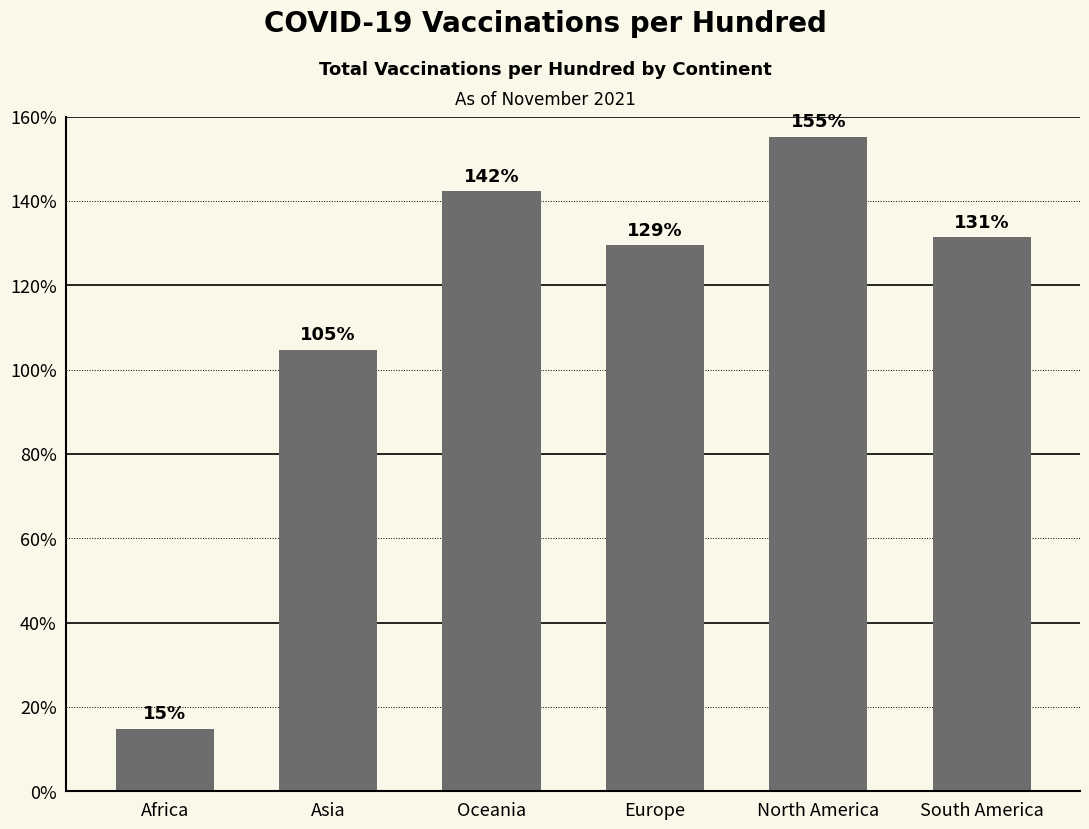

How many data points are less than 131?

3